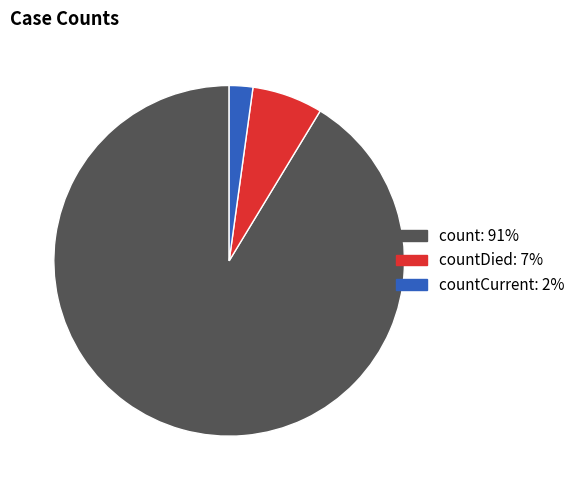

Count the number of slices in the pie.

3